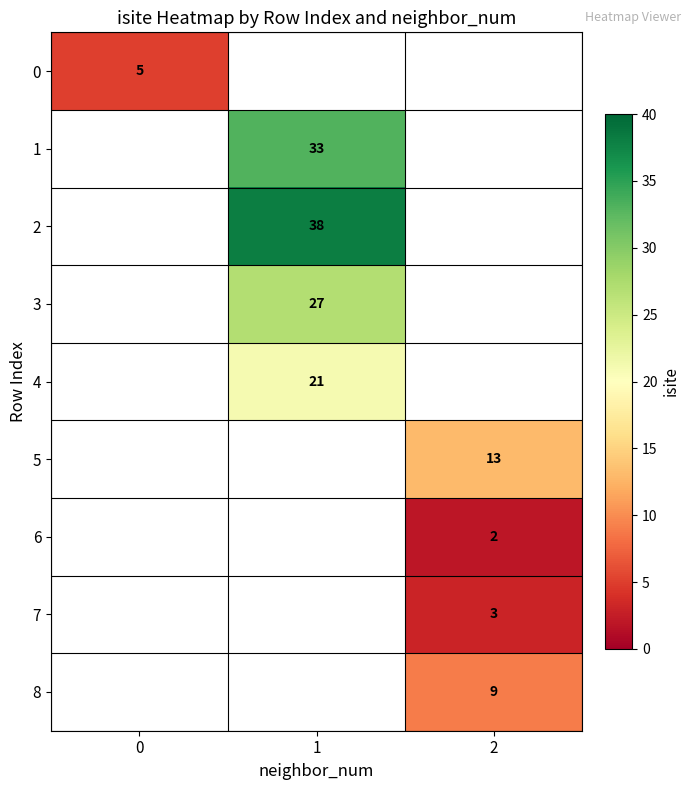

Count the number of categories in the chart.

3